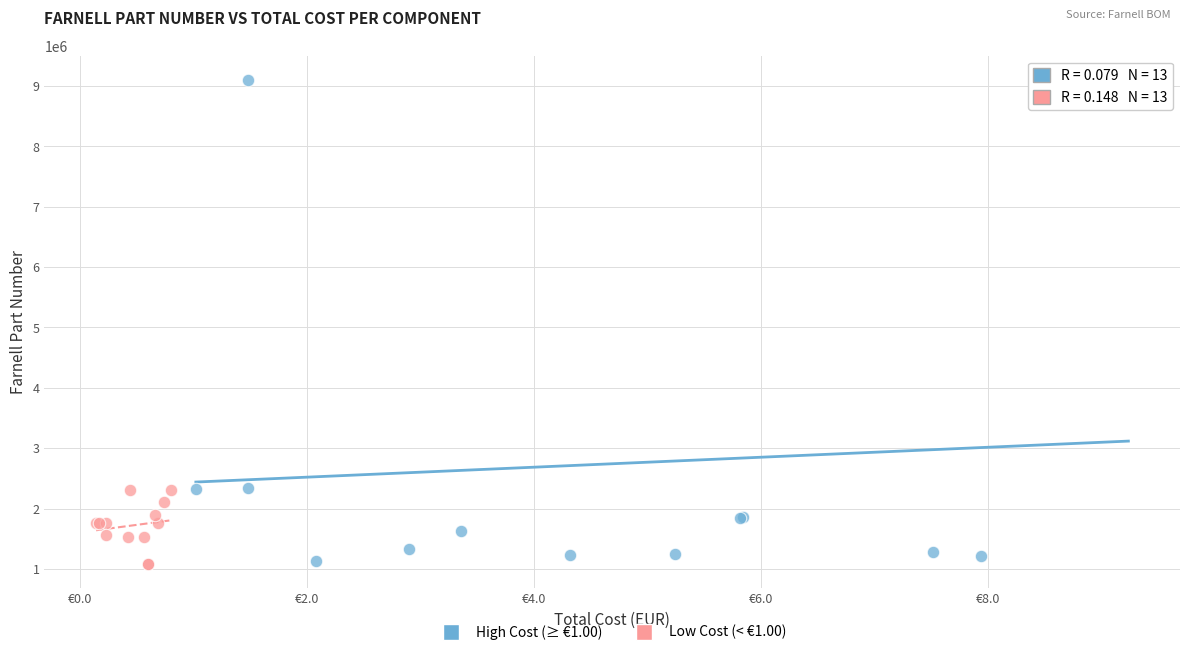

Which series has the widest spread of Y values?

High Cost (≥ €1.00)